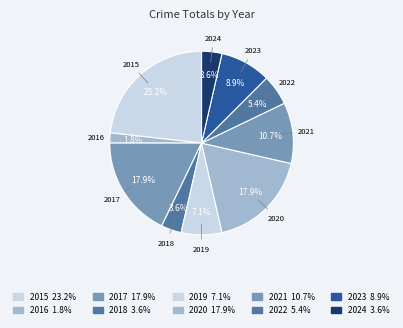

Is it true that 2020 is 27% of the pie?

False